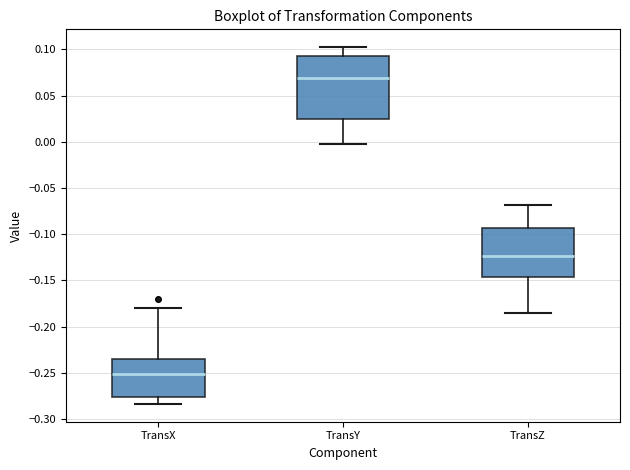

Where is the upper edge of the box for TransY on the y-axis? The values are not printed on the chart, so give them approximately, as read against the axis.

0.095